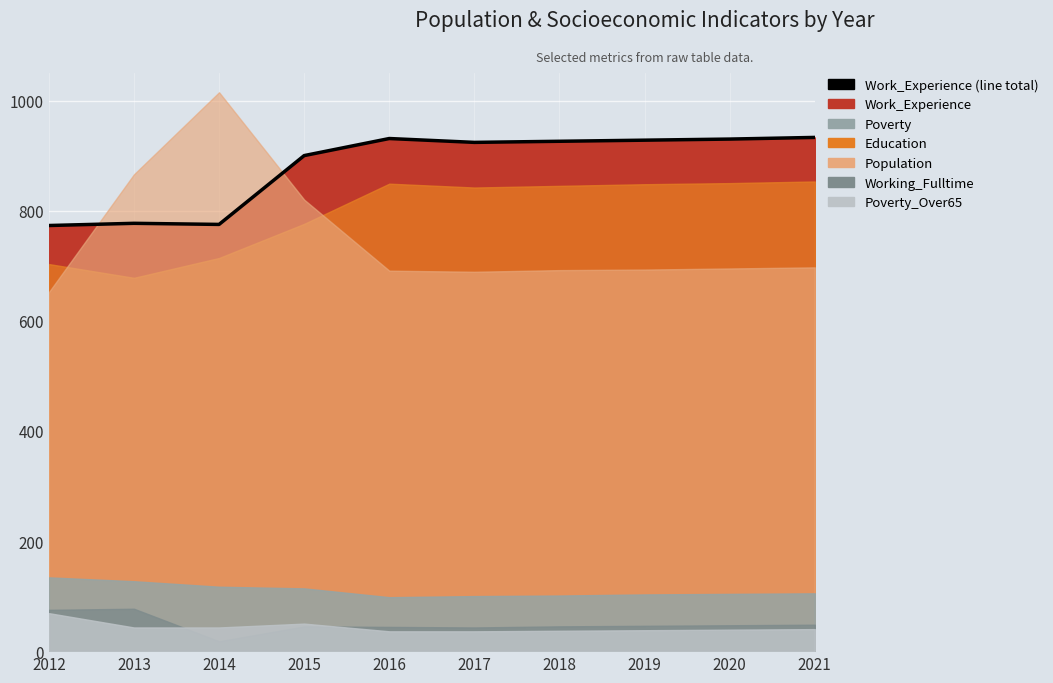

The value at 2014 is 775. True or false?

True